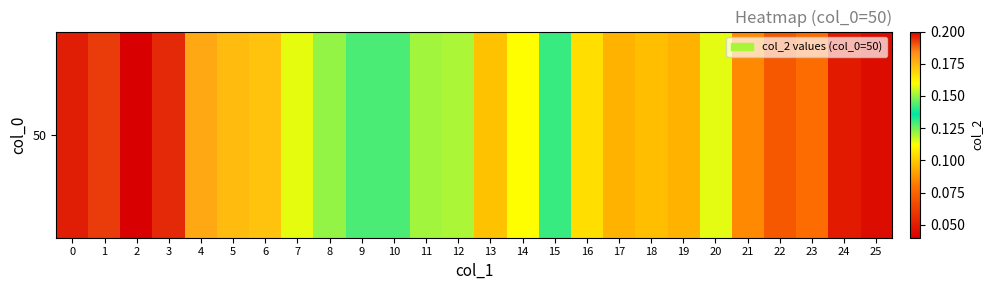

Rank the categories by value from highest to lowest.

2, 0, 3, 1, 4, 5, 6, 7, 8, 9, 10, 15, 11, 12, 20, 14, 16, 13, 18, 19, 17, 21, 23, 22, 24, 25